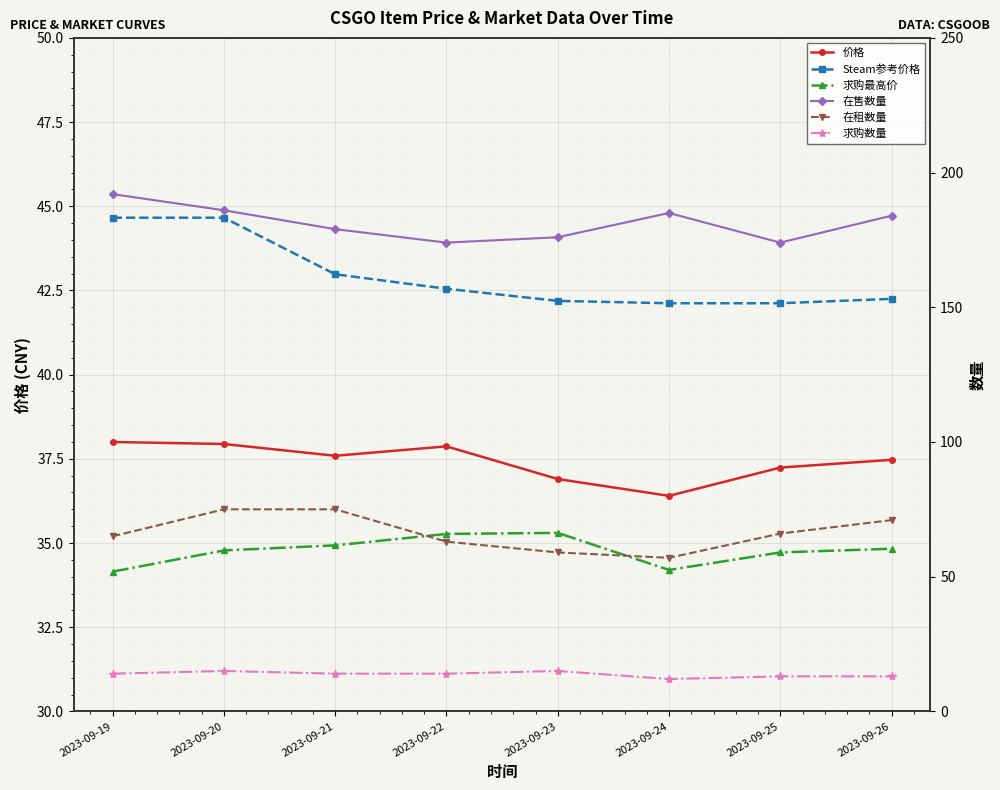

Is the value of 价格 at 2023-09-23 greater than the value of Steam参考价格 at 2023-09-20?

No